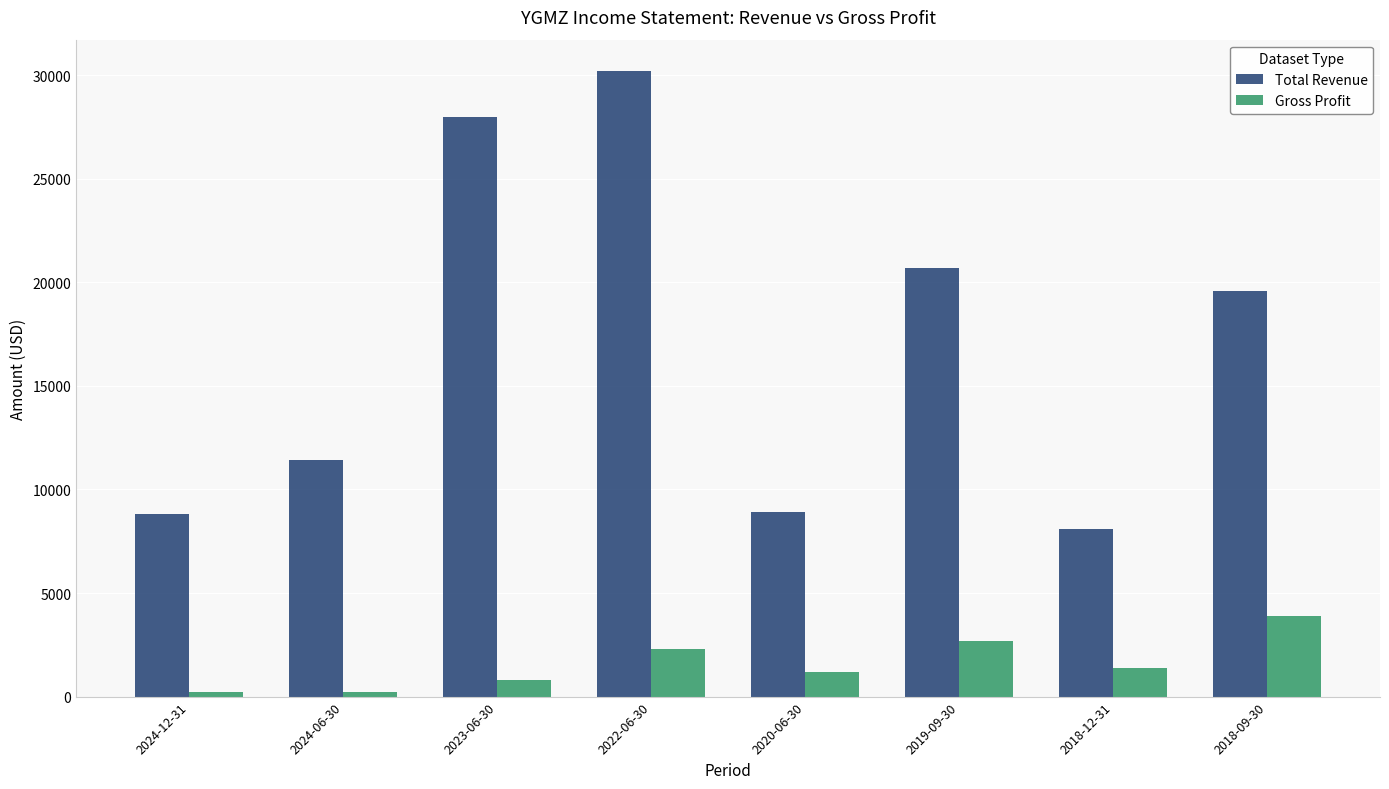

Which series changed the most between 2024-12-31 and 2019-09-30?

Total Revenue